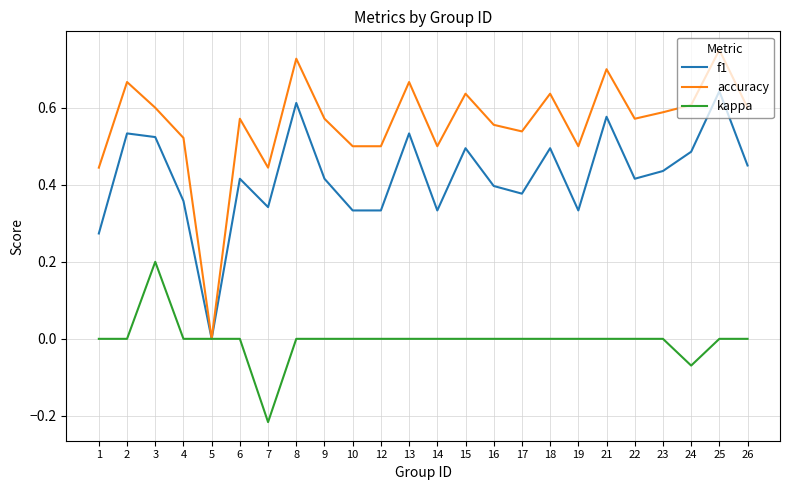

Is the value of f1 at 9 greater than the value of kappa at 16?

Yes